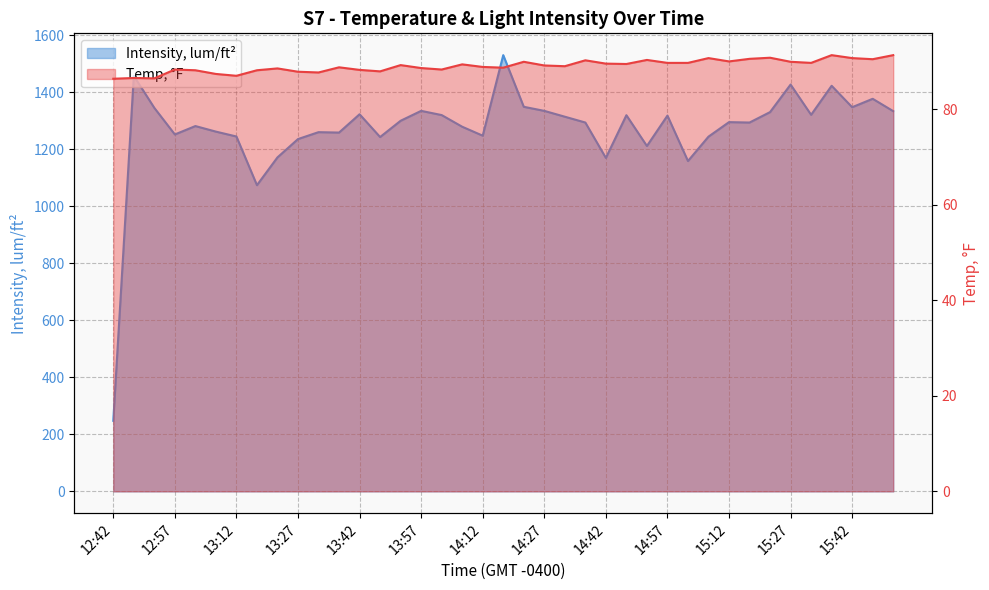

The value of Temp, °F at 14:12 is 58.4. True or false?

False